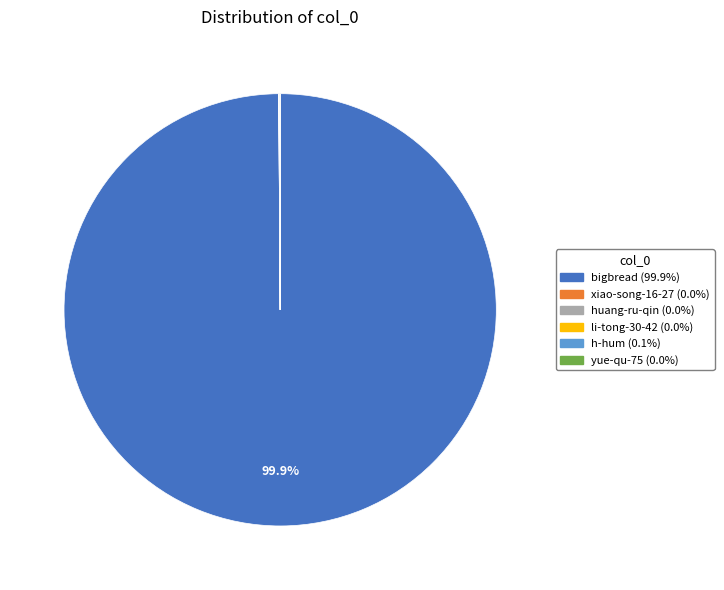

Which category has the biggest portion of the pie?

bigbread